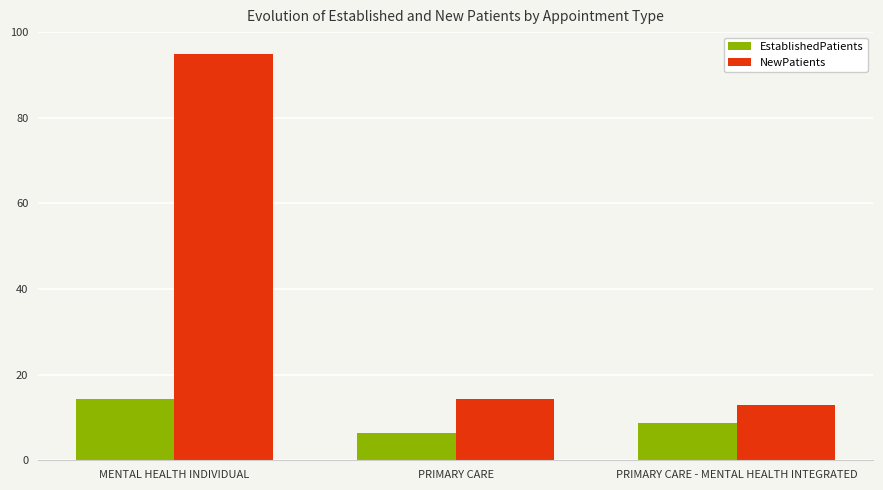

What is the difference between the maximum and minimum values in the NewPatients series?

82.1